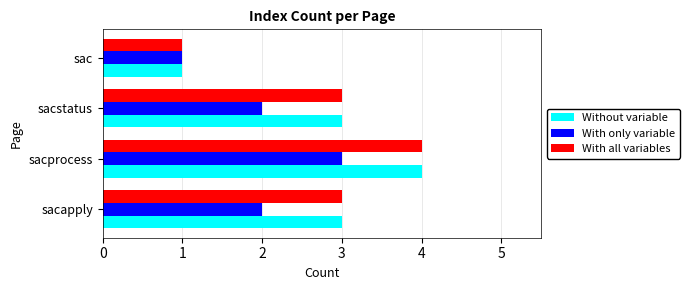

What is the average value of the Without variable series?

3